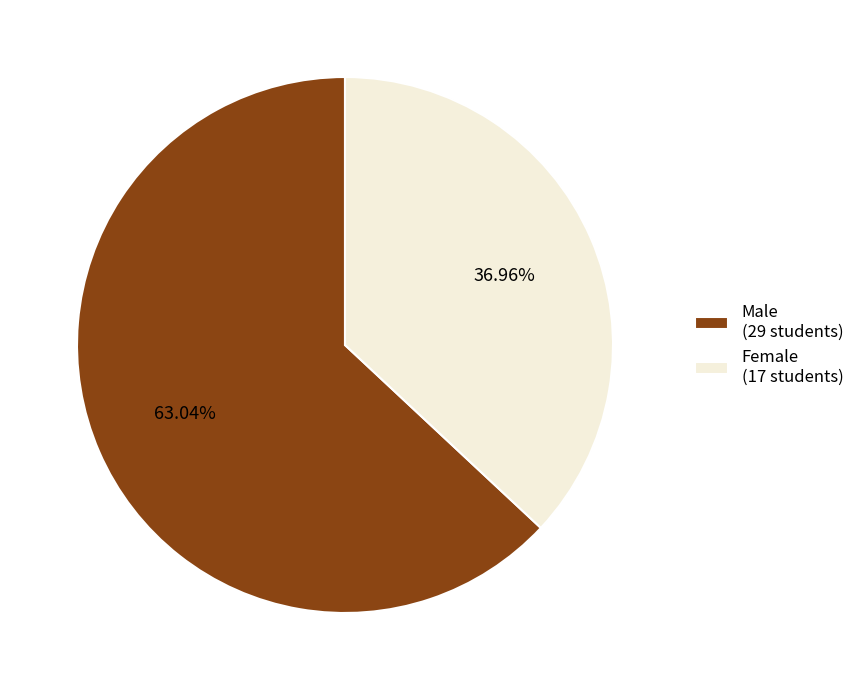

Which has a higher value, Female (17 students) or Male (29 students)?

Male (29 students)